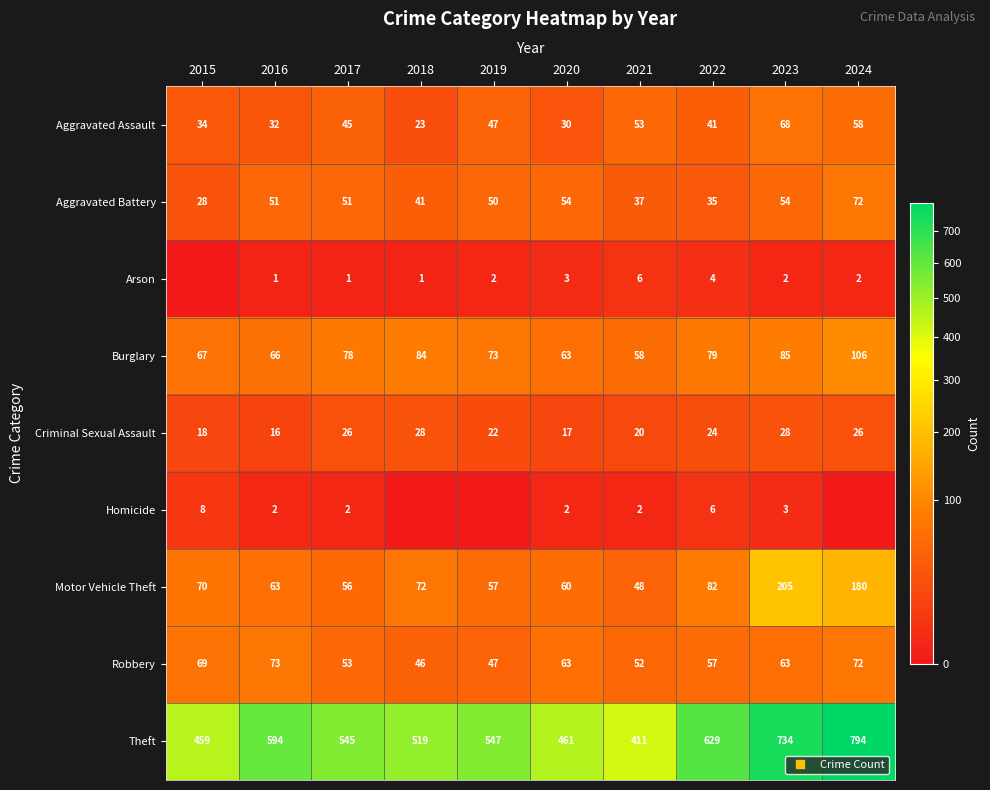

What is the average value of the Arson series?

2